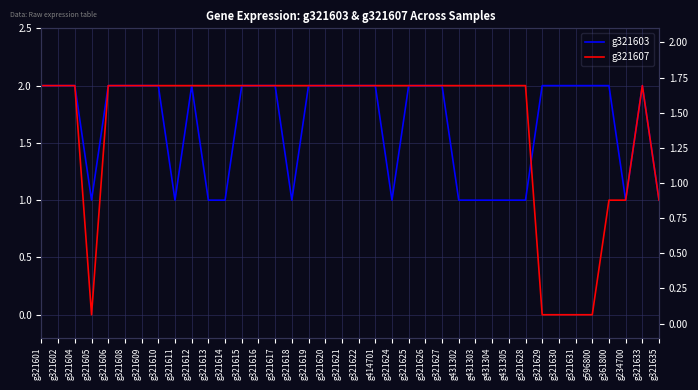

Is the value of g321603 at g321608 greater than the value of g321607 at g321613?

No